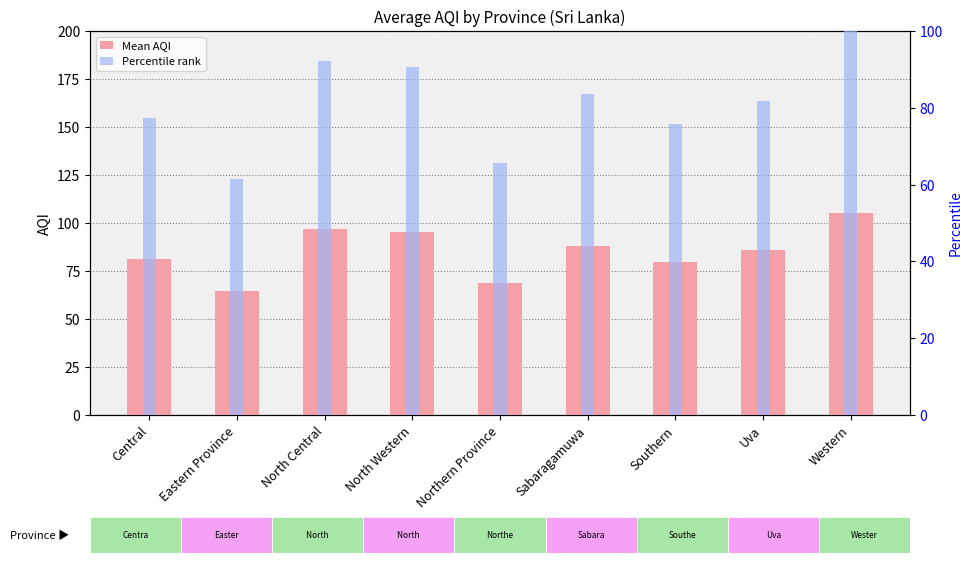

List the series in order of their overall mean, lowest first.

Percentile rank, Mean AQI